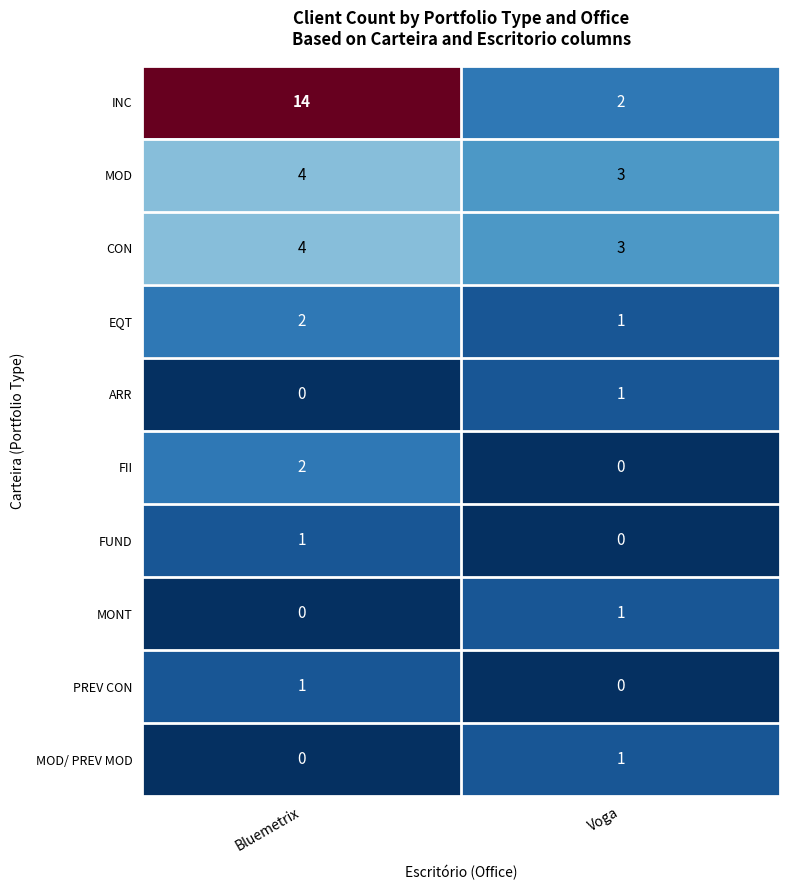

The value of MOD at Voga is 1. True or false?

False